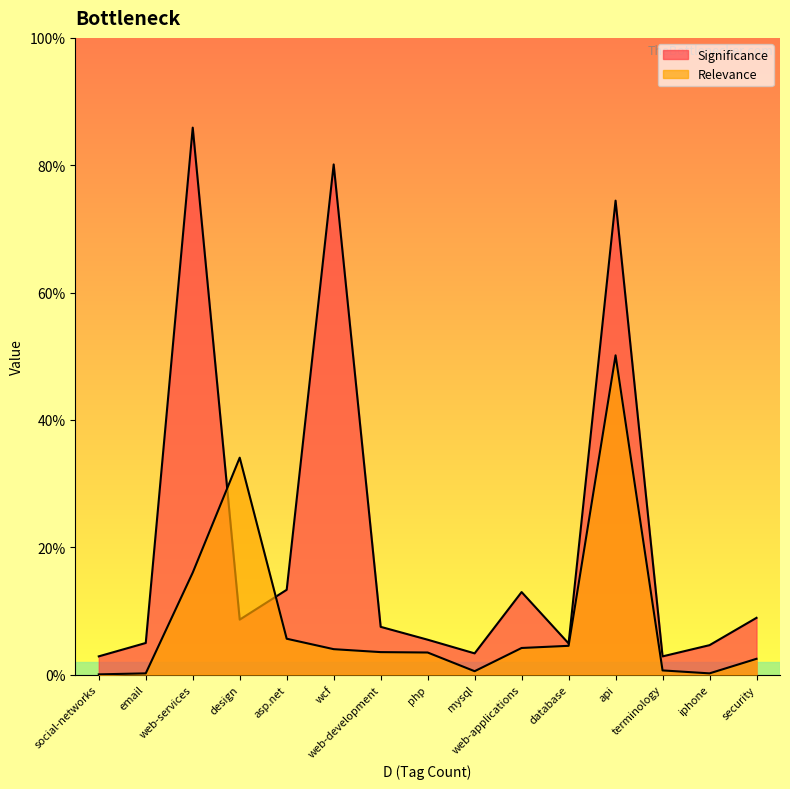

Does the chart have visible grid lines?

No